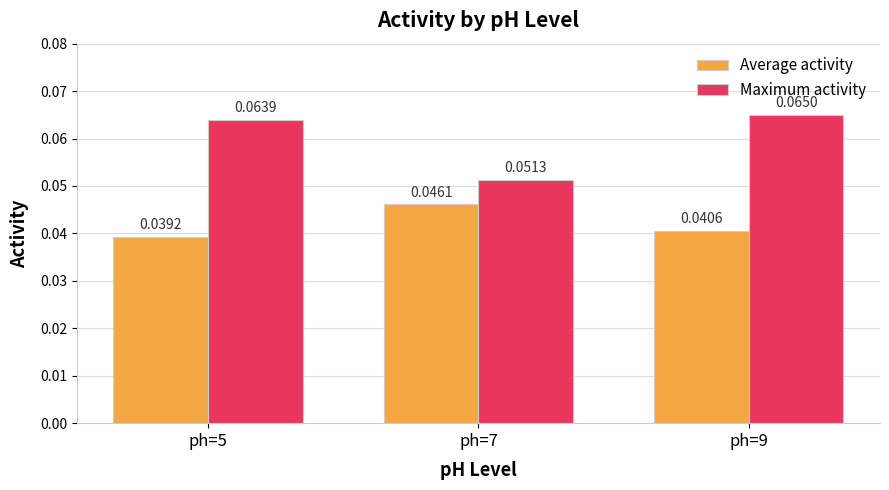

Which category has the lowest value in the Average activity series?

ph=5